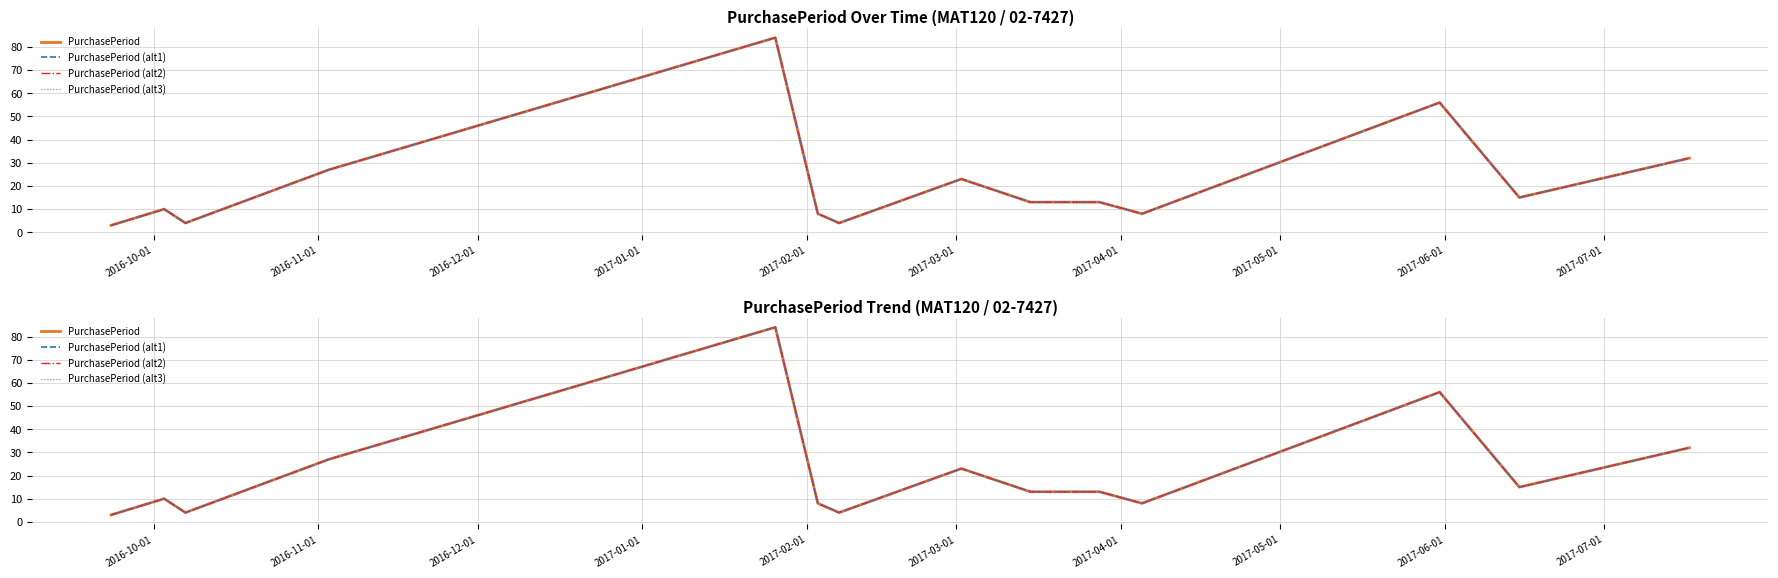

How many values in the PurchasePeriod (alt2) series exceed 13?

6